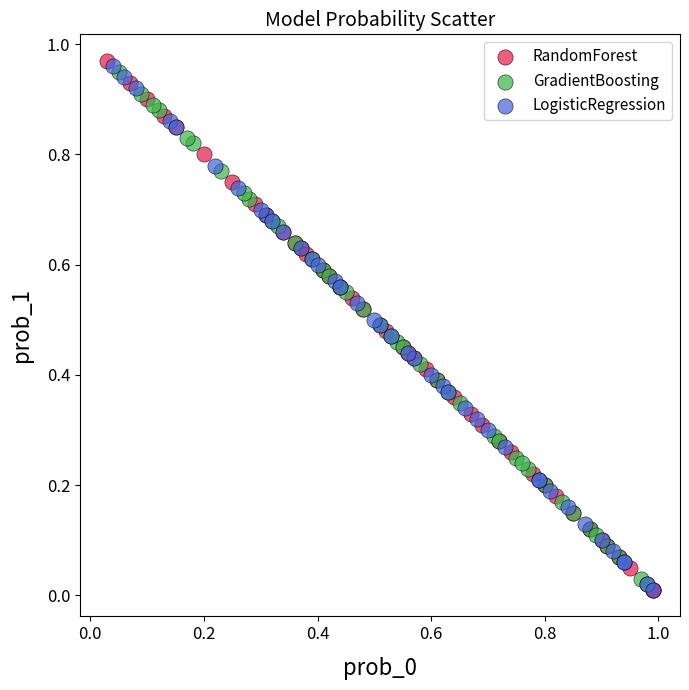

What are all the series names shown in the legend?

RandomForest, GradientBoosting, LogisticRegression